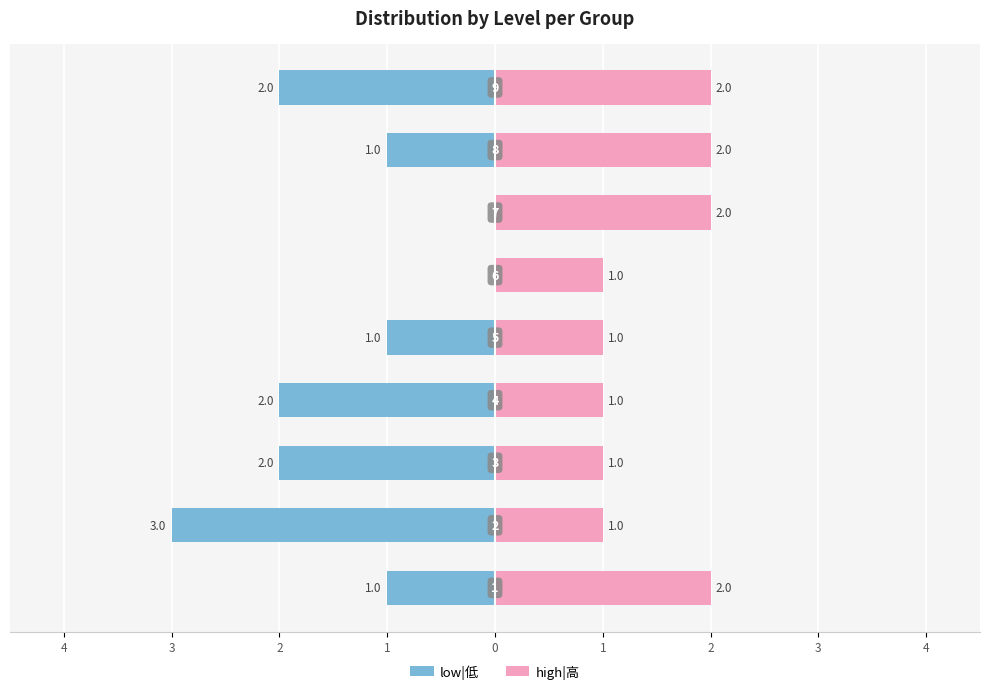

How many bars are there in each group?

2